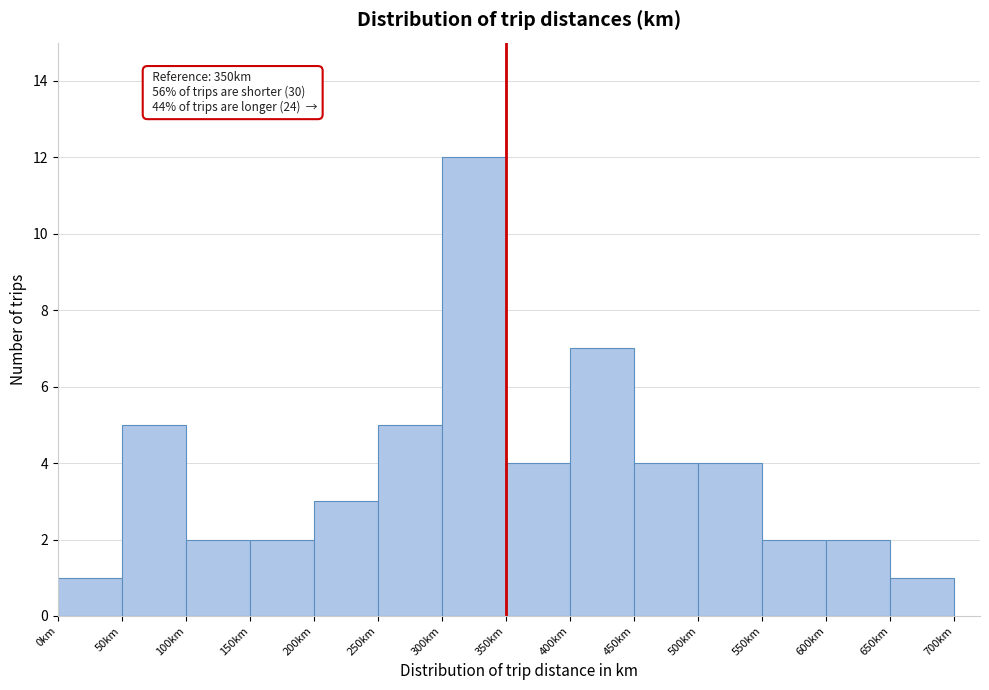

Over which range of the x-axis is the bar tallest?

300 to 350